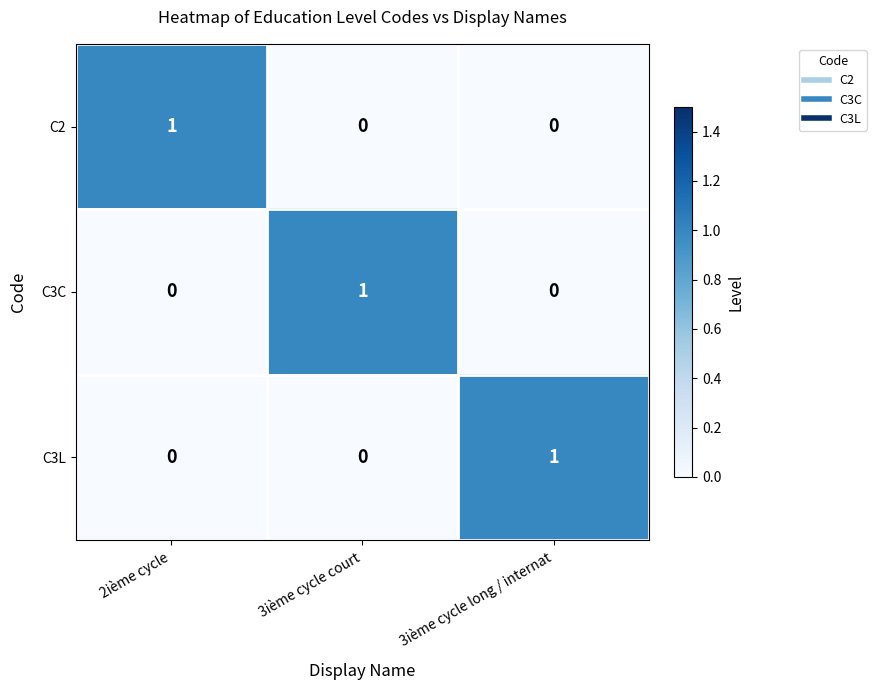

Which category has the highest value in the C3C series?

3ième cycle court